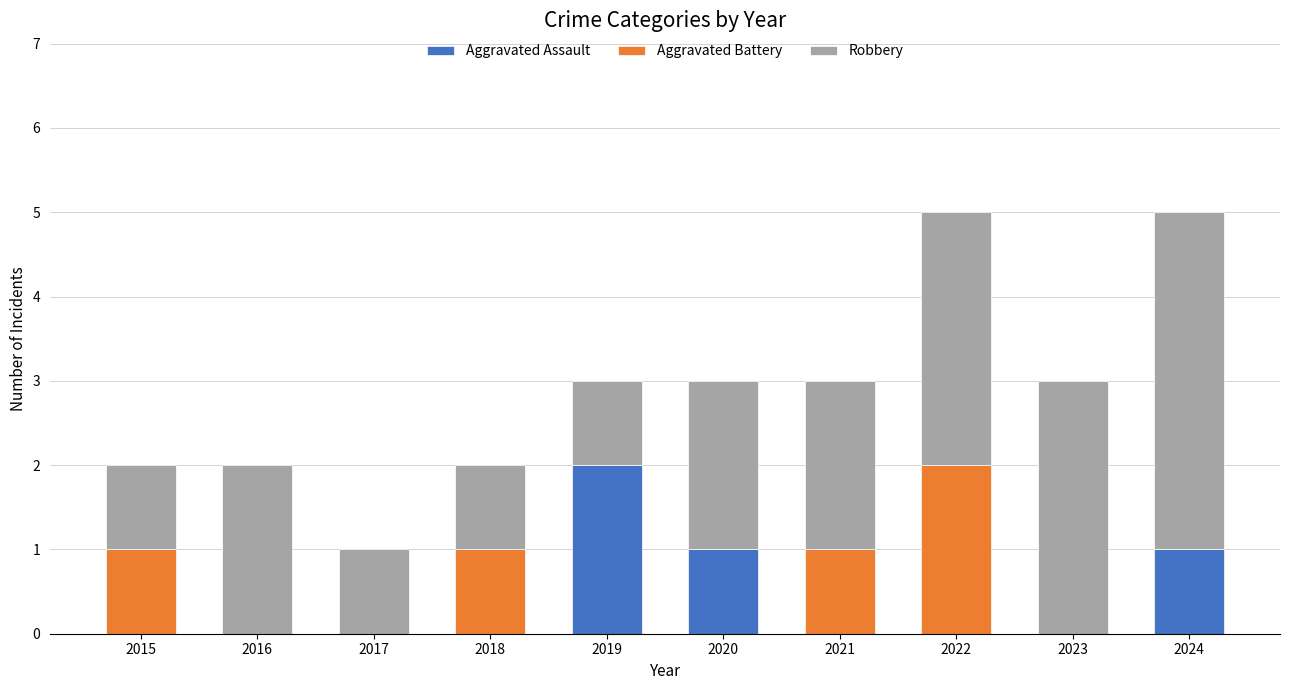

Is it true that Aggravated Assault equals 0 at 2017?

True